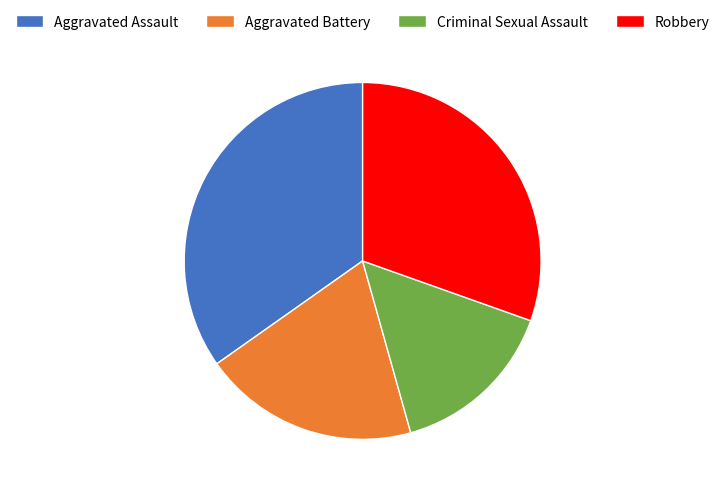

Is there a majority slice in this chart?

No